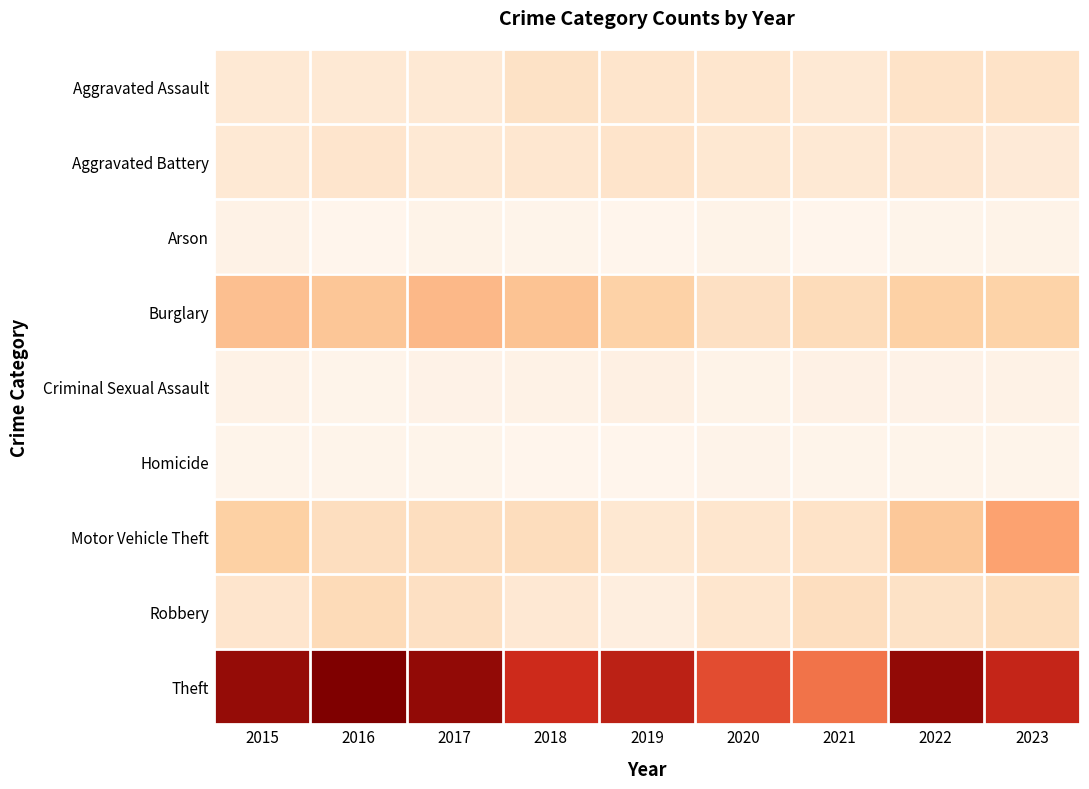

Between 2017 and 2021, which series saw the biggest shift?

Theft